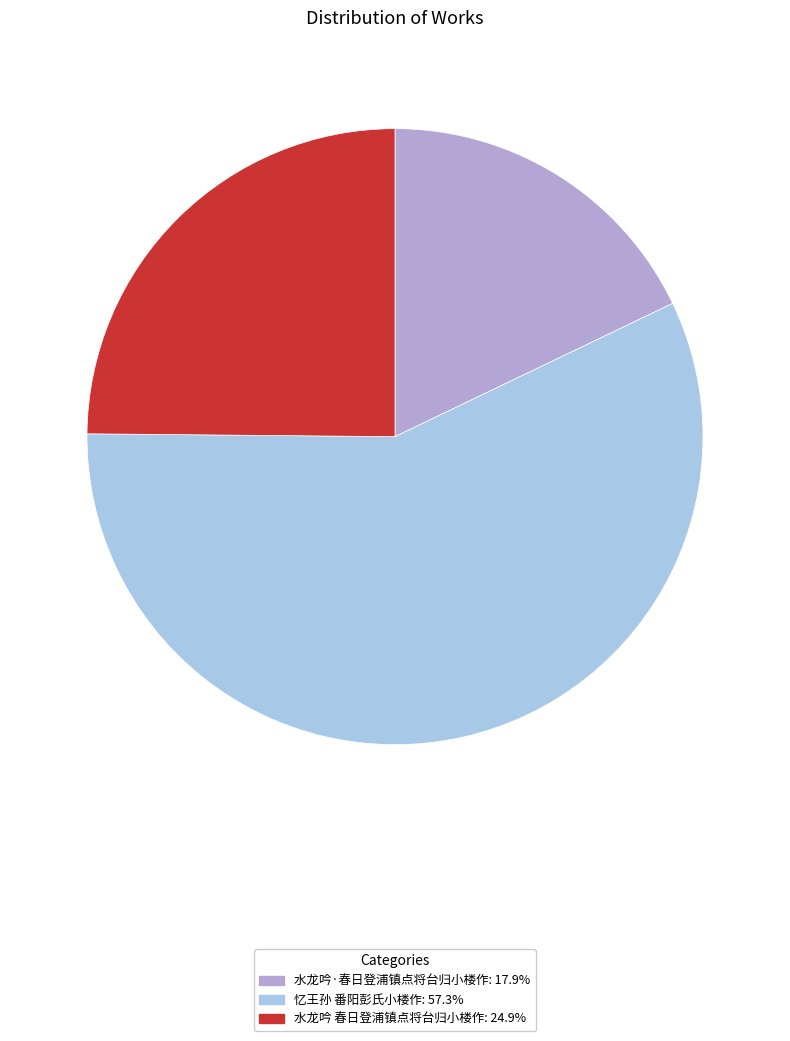

Do 忆王孙 番阳彭氏小楼作 and 水龙吟 春日登浦镇点将台归小楼作 together represent more than half of the pie?

Yes